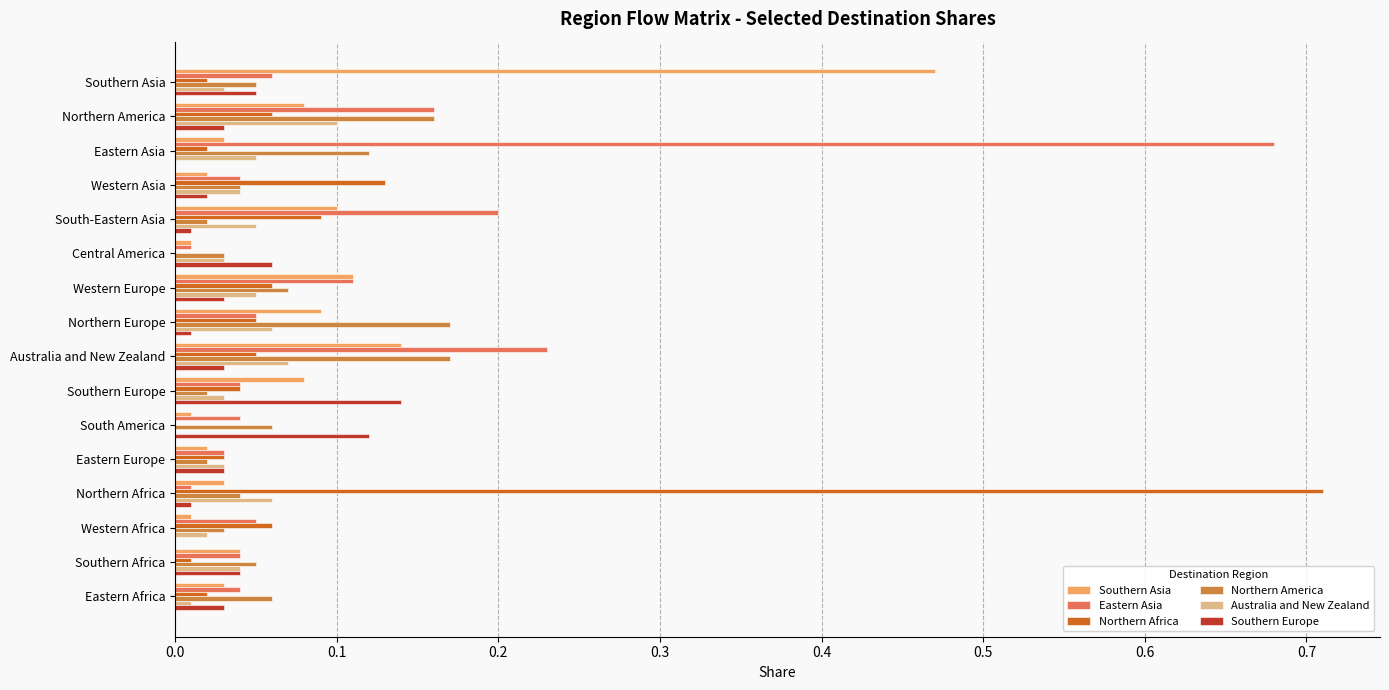

The value of Southern Asia at Eastern Asia is 0.0. True or false?

True